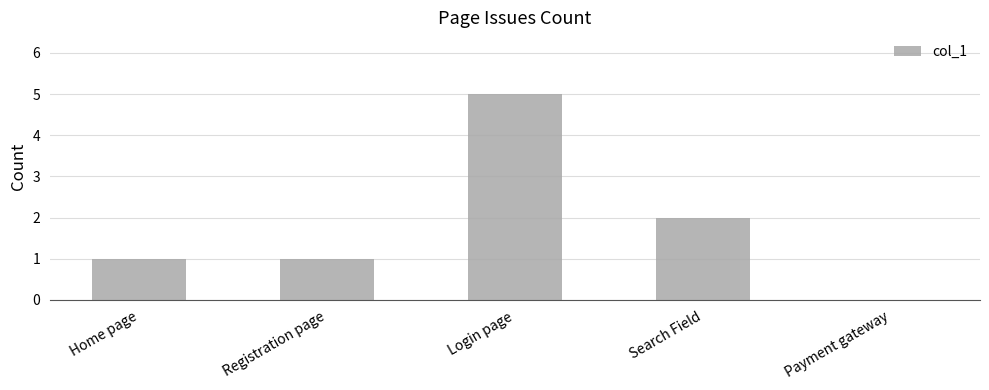

Count the number of categories in the chart.

5